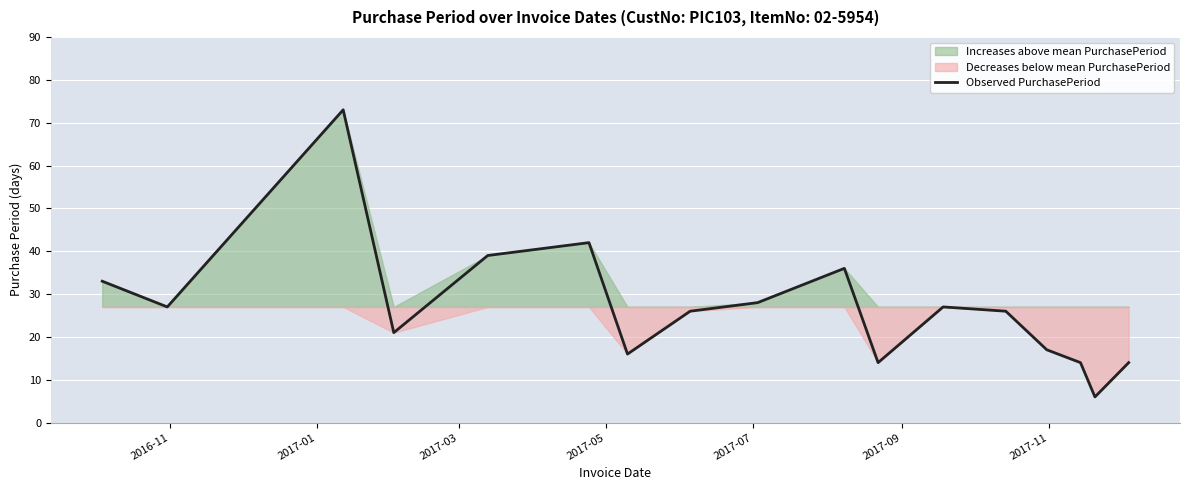

Reading left to right, list all the values displayed in this chart.

33	27	73	21	39	42	16	26	28	36	14	27	26	17	14	6	14